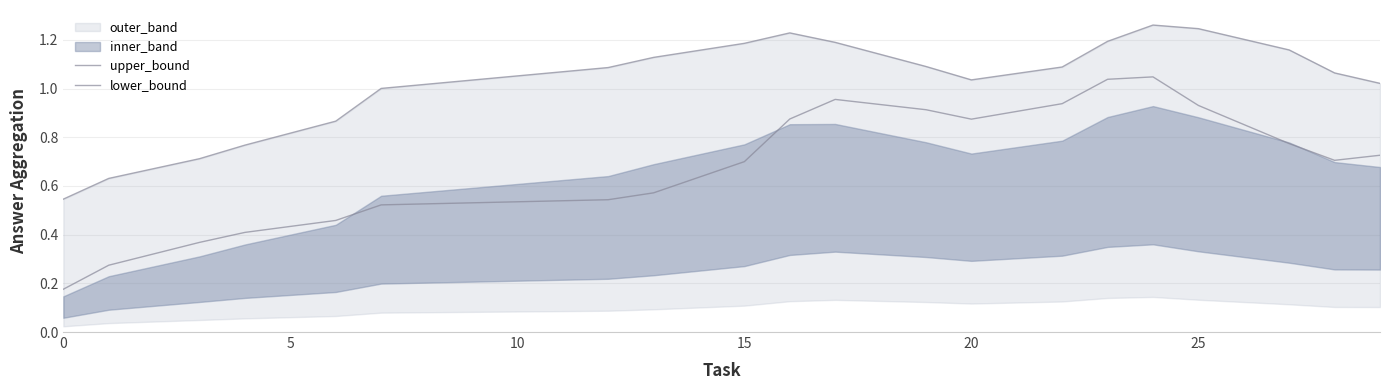

True or false: lower_bound and upper_bound cross at least once.

False